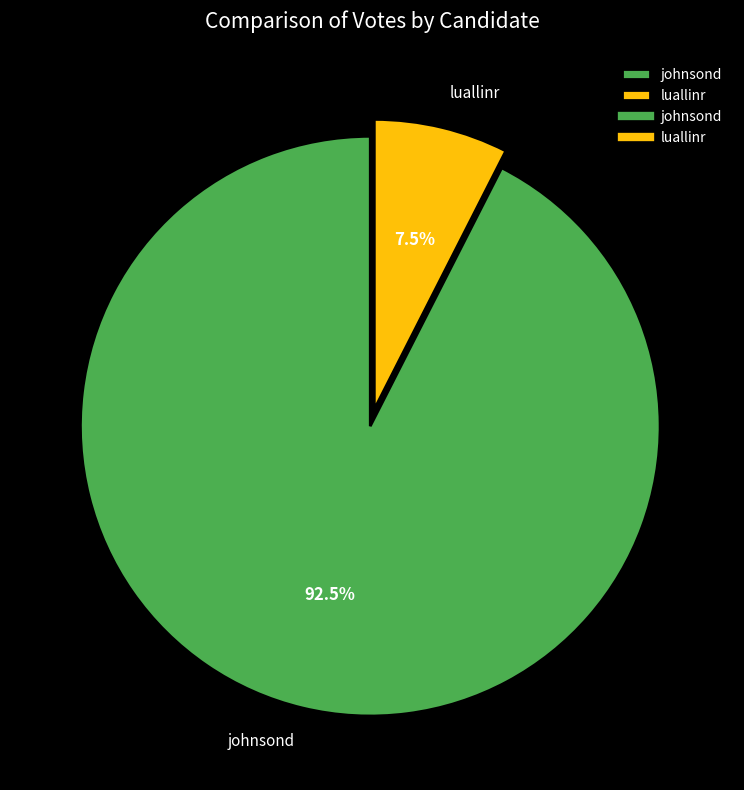

To the nearest percent, what is the difference between the luallinr and johnsond slice percentages?

85%